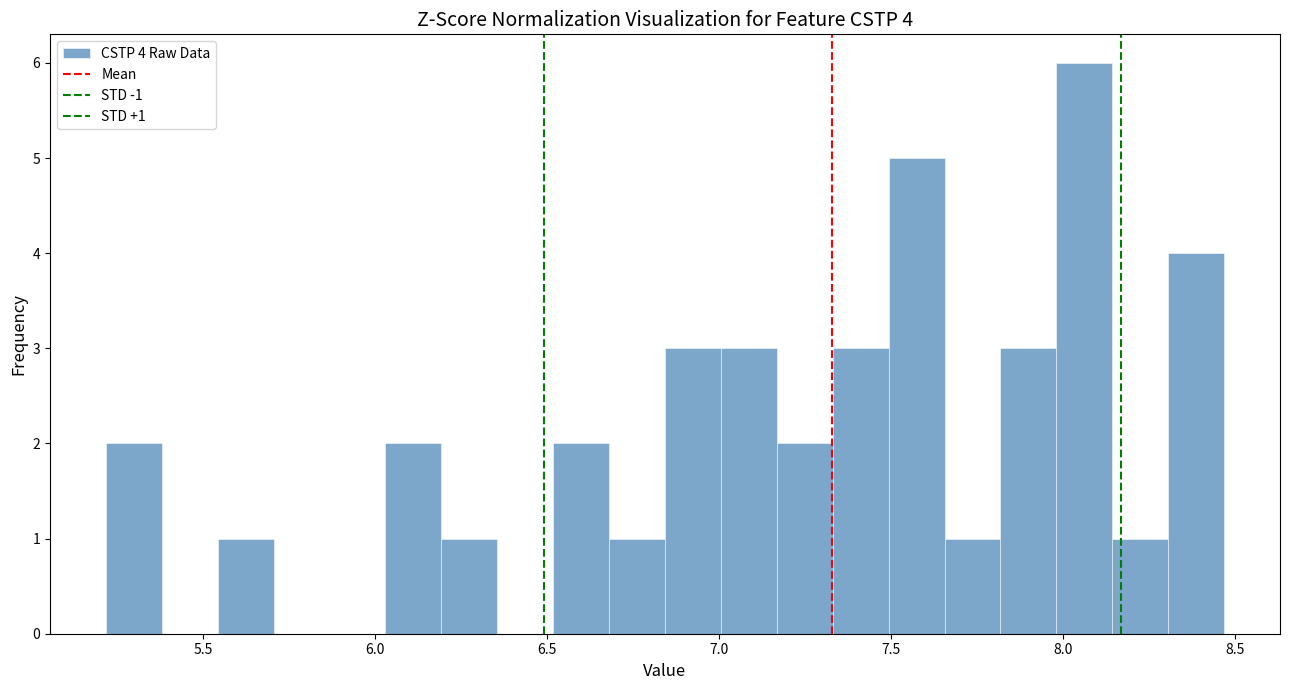

Around what value on the x-axis is the tallest bar? Give the approximate position of its centre, as read against the axis.

8.05